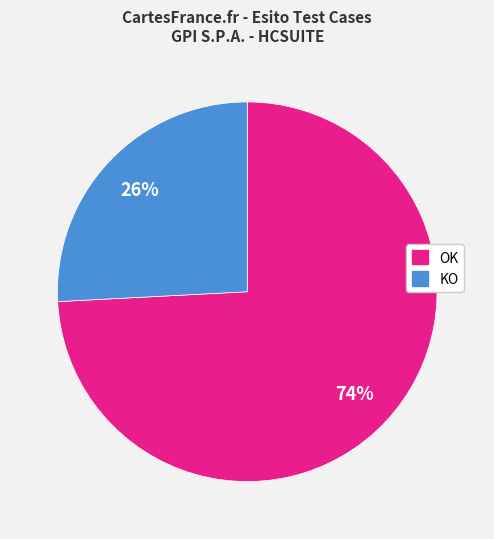

Is it true that KO is 12% of the pie?

False